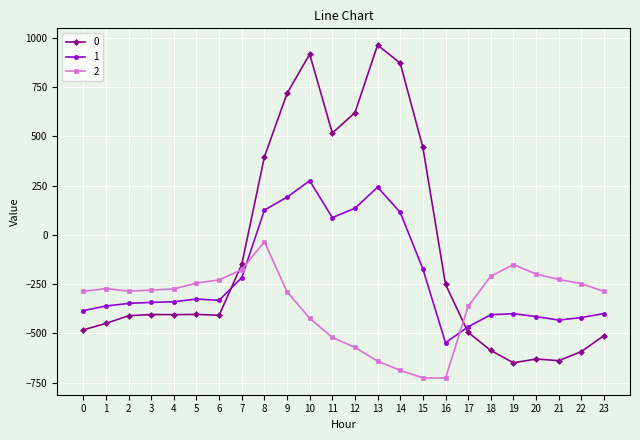

Rank the series at 10 from lowest to highest value.

2, 1, 0